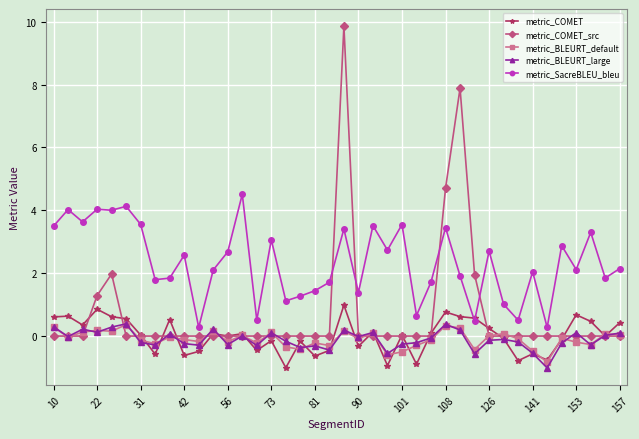

What is the greatest value displayed?

9.9